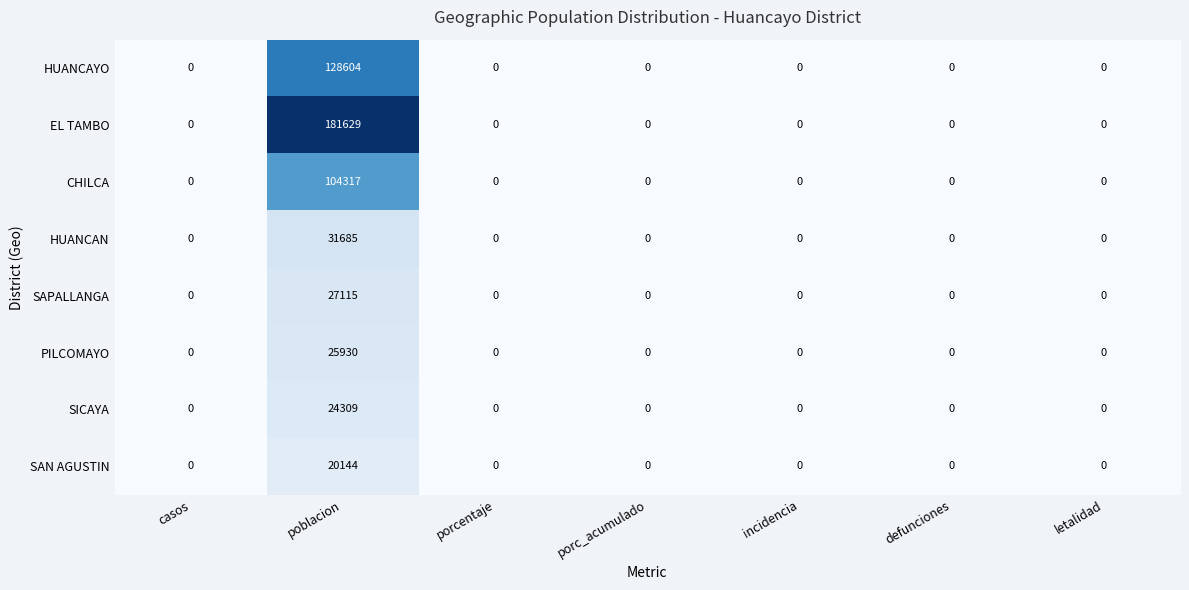

At which category is the sum across all series the highest?

poblacion